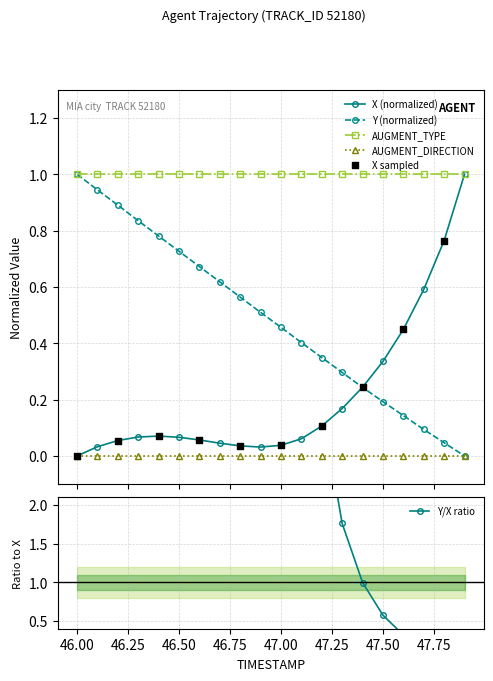

What is the minimum value for AUGMENT_TYPE?

1.0